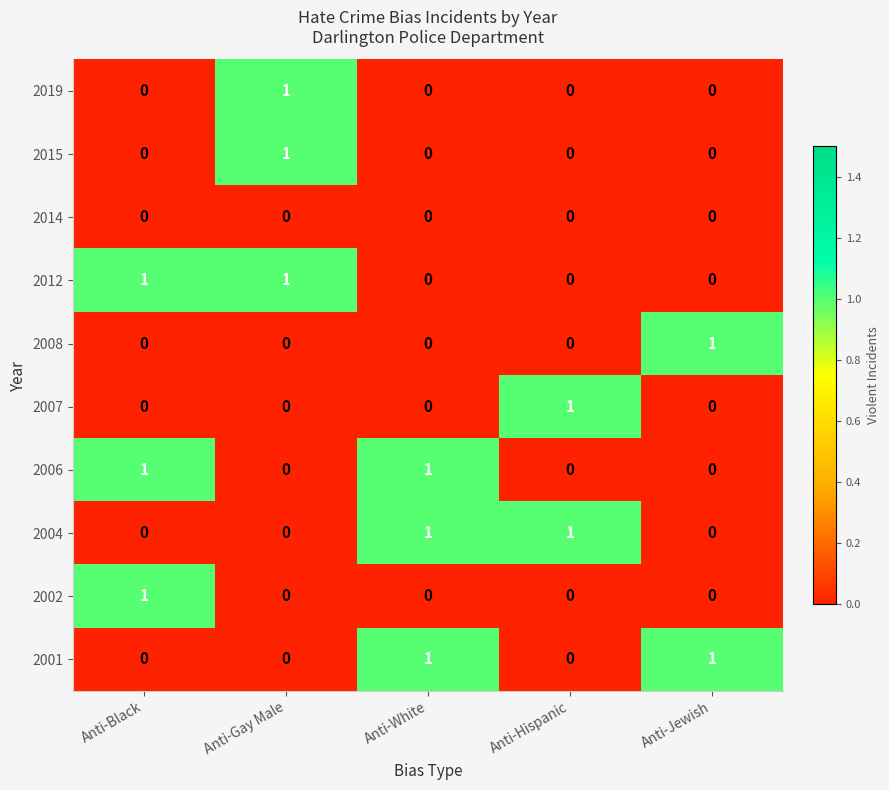

How many distinct data groups are displayed?

10